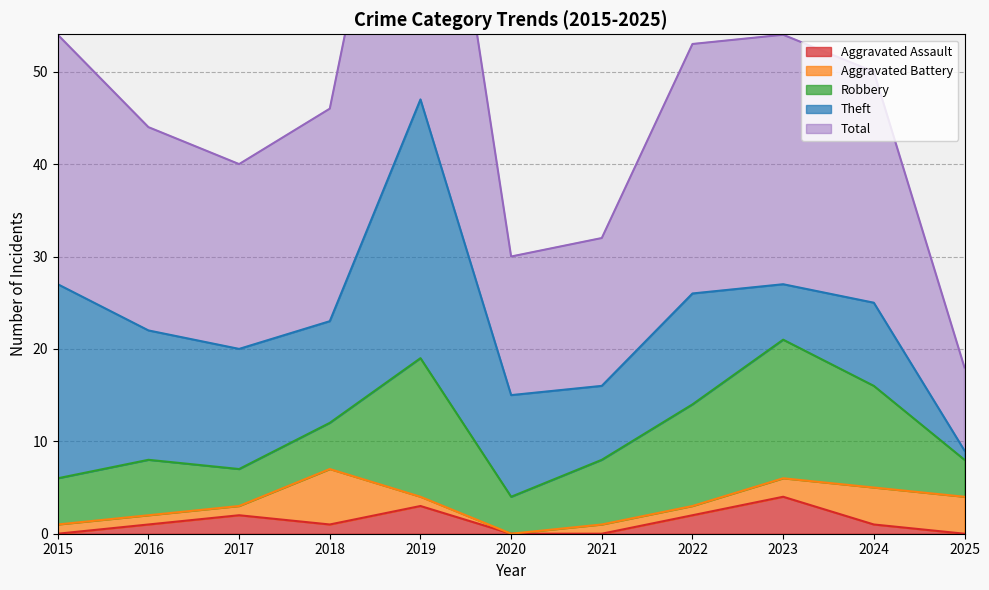

At 2023, list the series in order from largest to smallest.

Total, Robbery, Theft, Aggravated Assault, Aggravated Battery